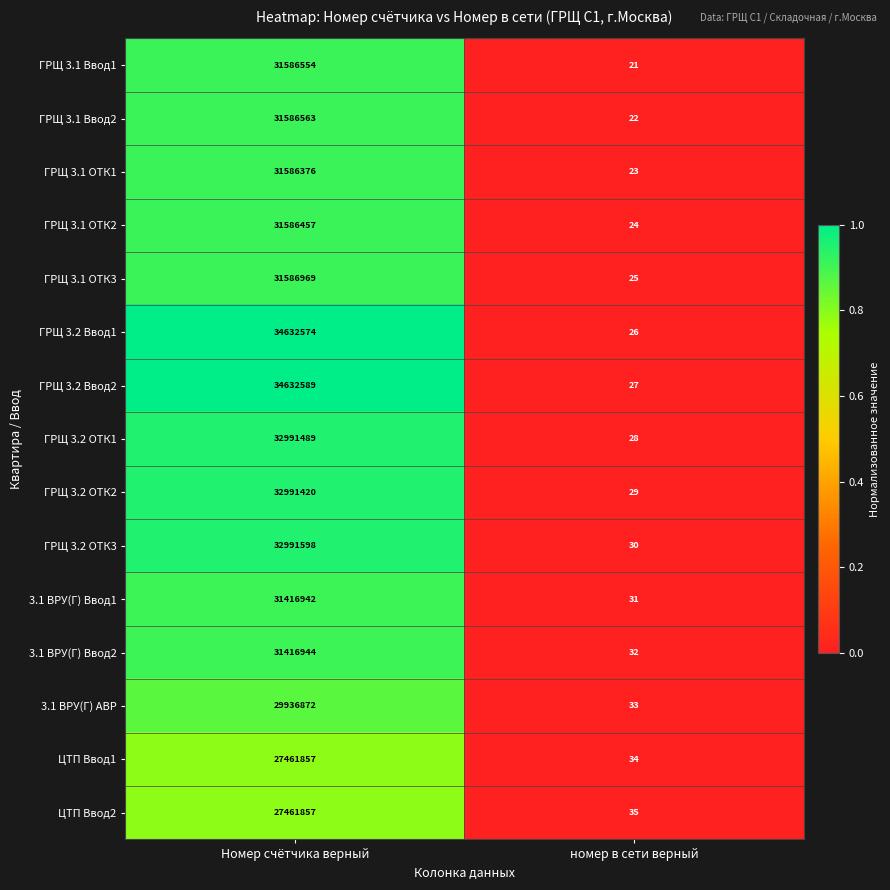

What is the approximate value of ГРЩ 3.2 Ввод1 at Номер счётчика верный?

34632574